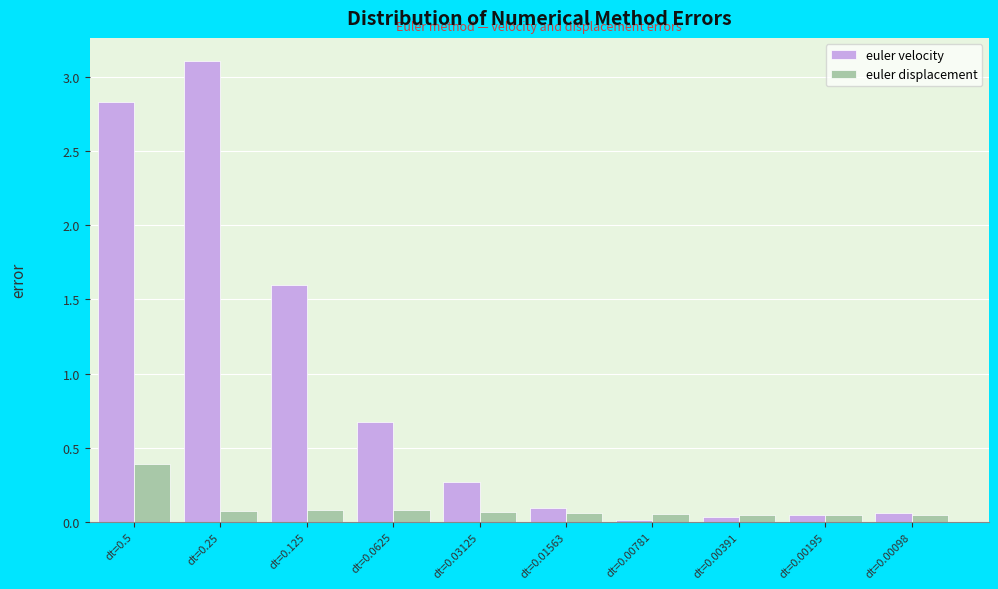

At which label is euler velocity closest to 1?

dt=0.0625